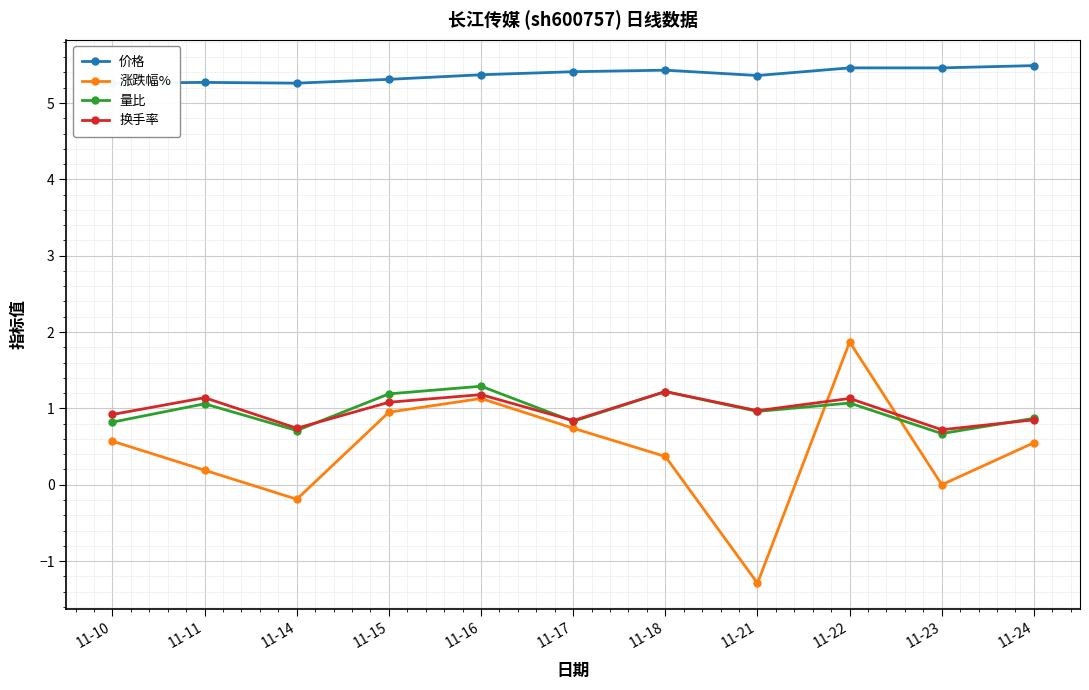

In 量比, how many points are lower than both neighbors (excluding endpoints)?

4